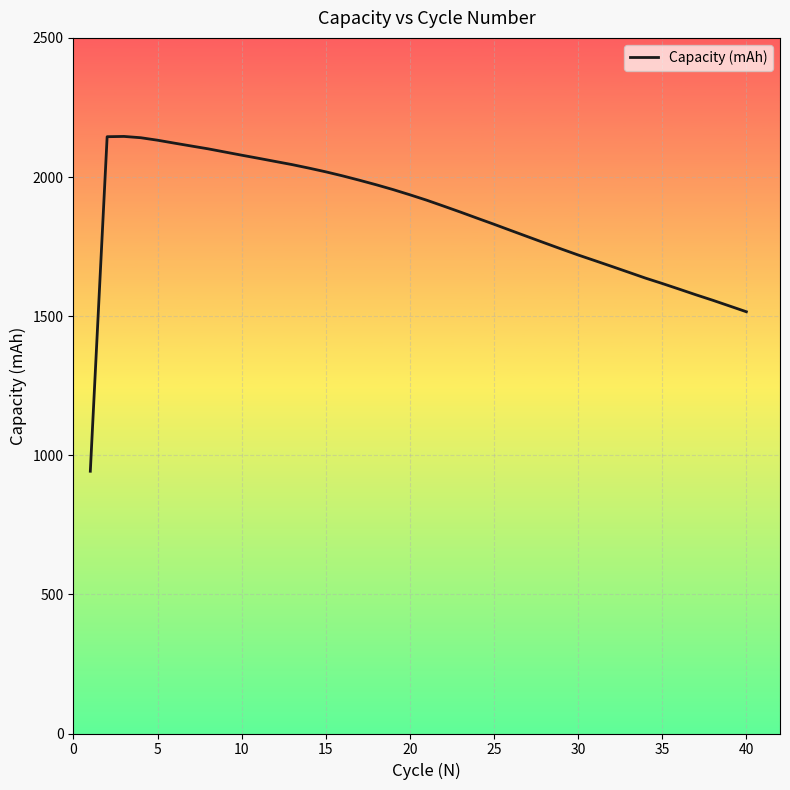

What is the smallest value displayed?

942.6